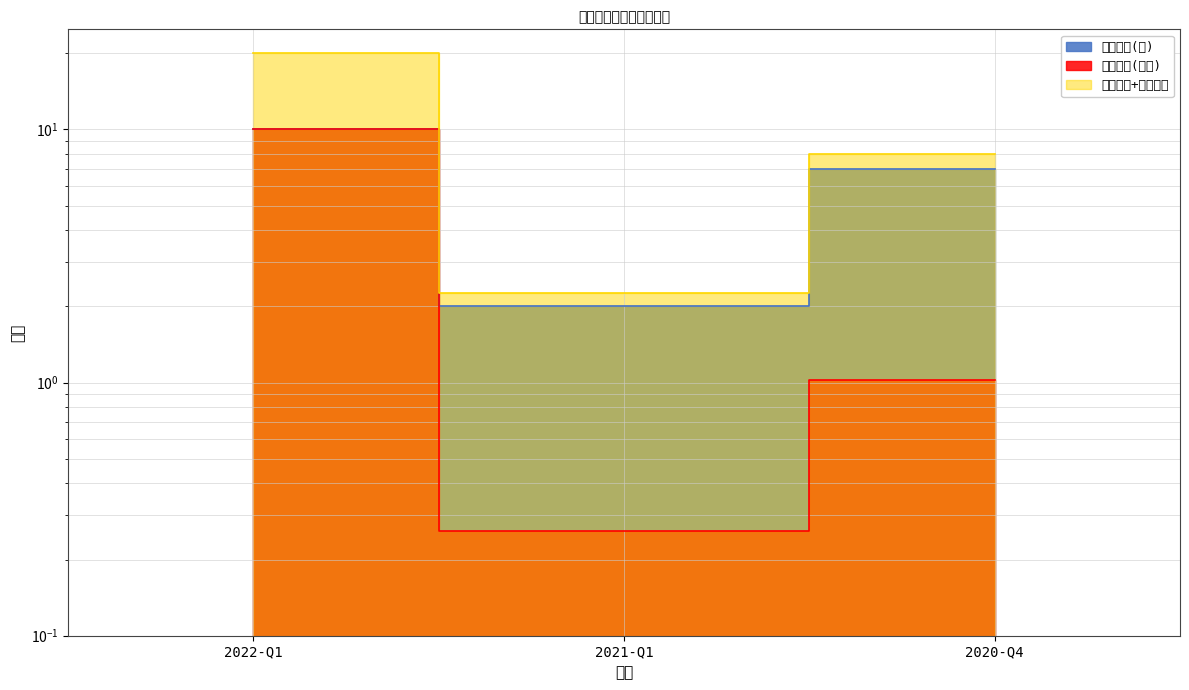

Is the value of 持有市值(亿元) at 2020-Q4 greater than the value of 持有数量(只) at 2021-Q1?

No